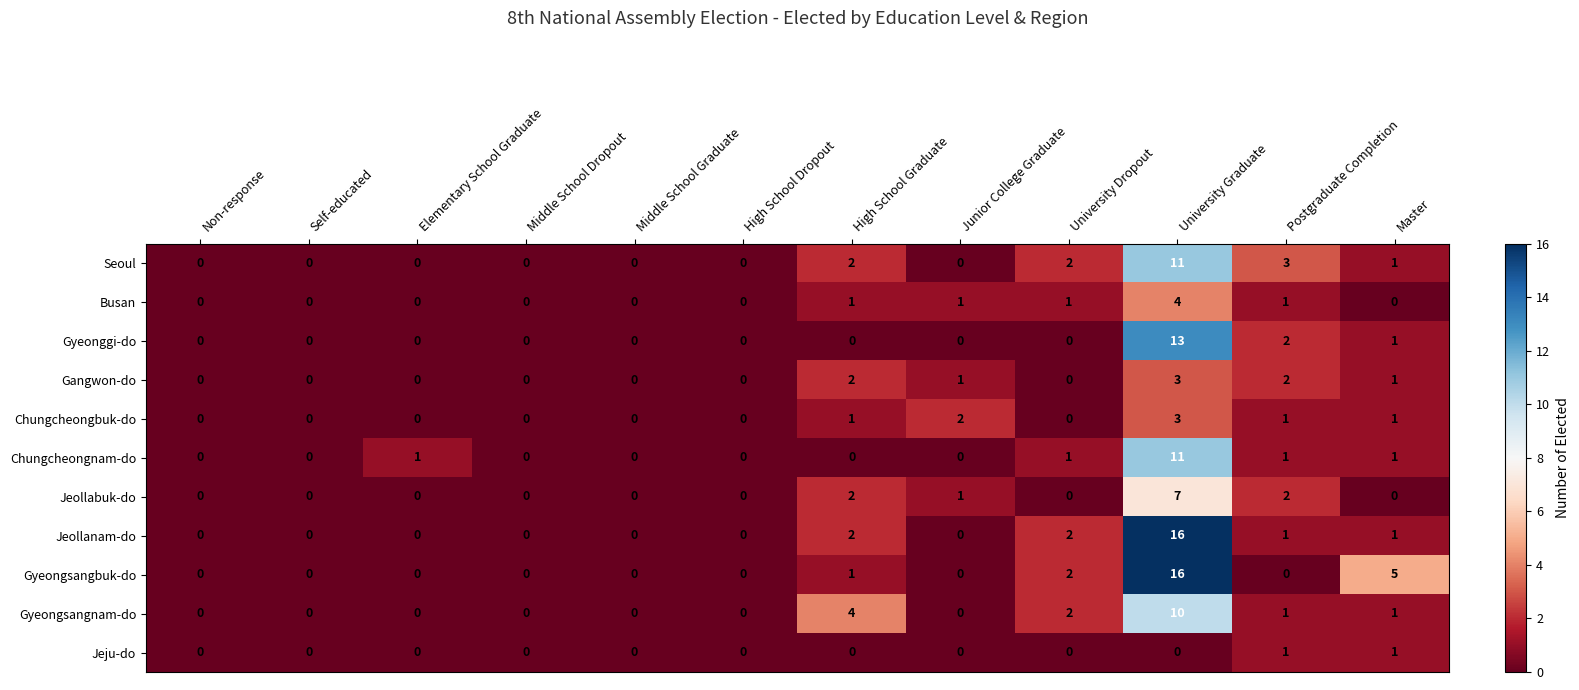

How many Chungcheongbuk-do values are between 0 and 1?

10